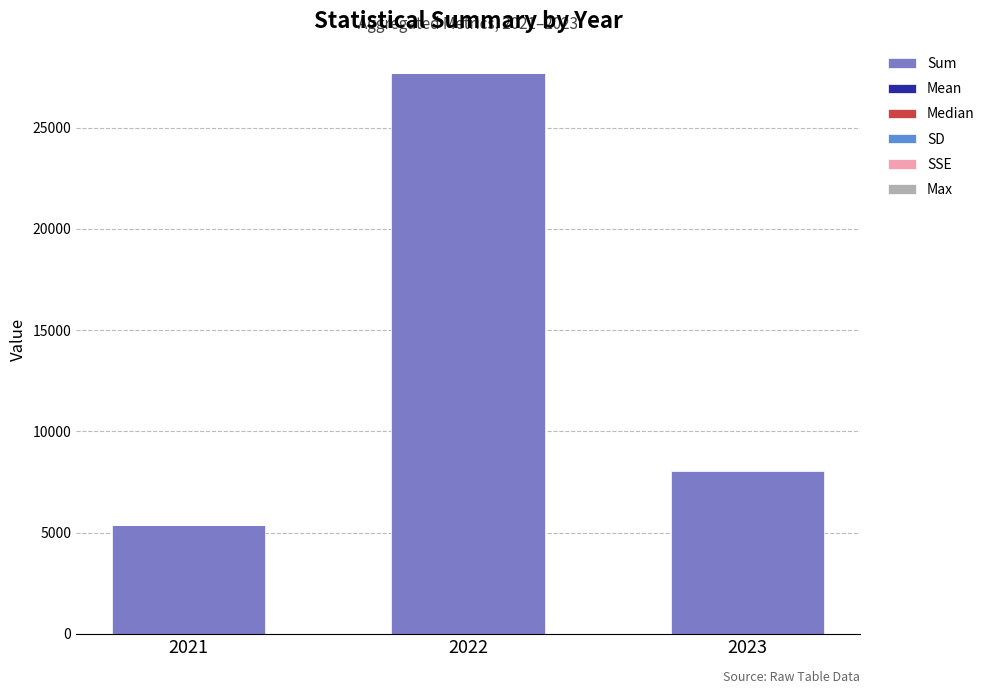

At which category is the sum across all series the highest?

2022